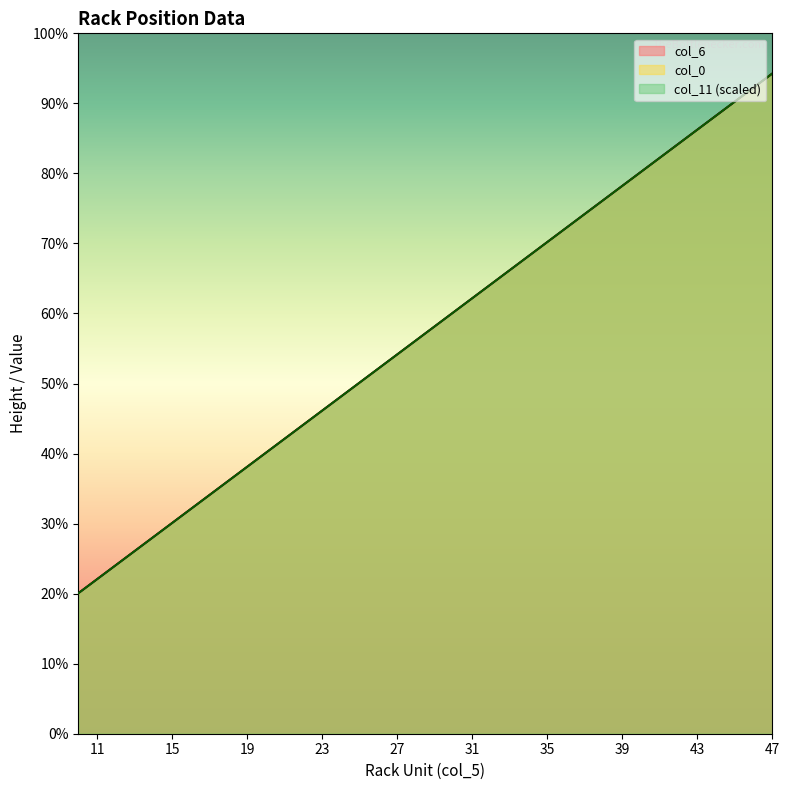

How many values in the col_11 series exceed 50?

19